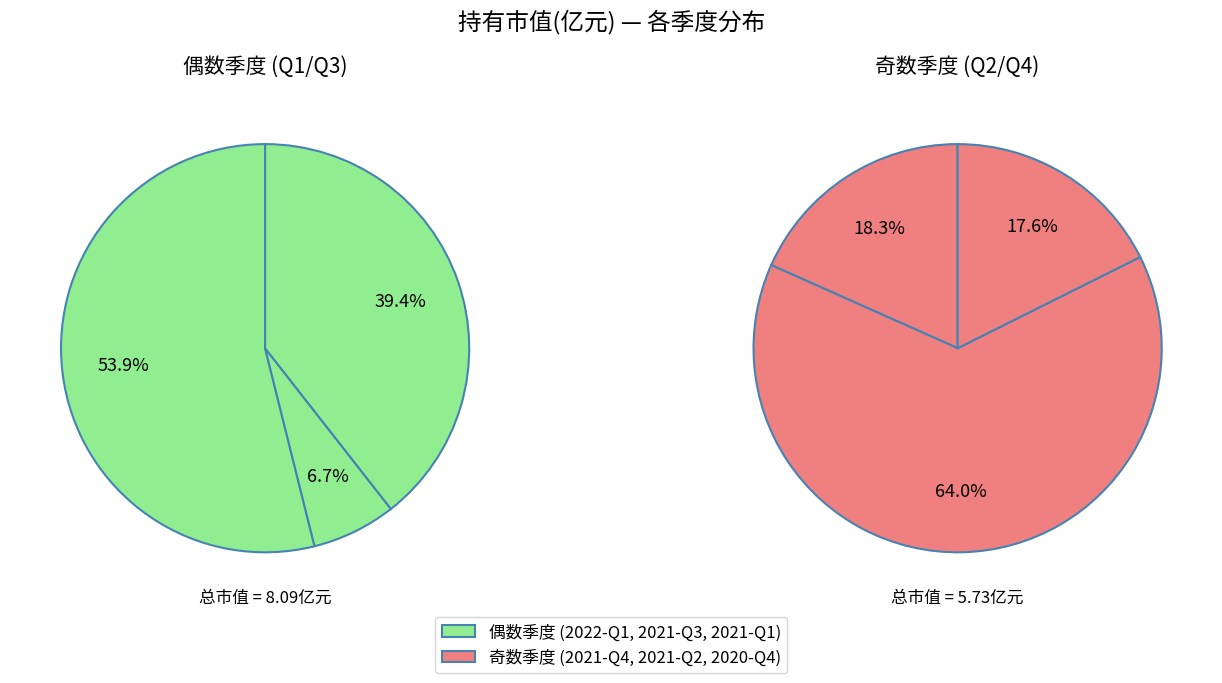

Which slice is the largest?

2022-Q1